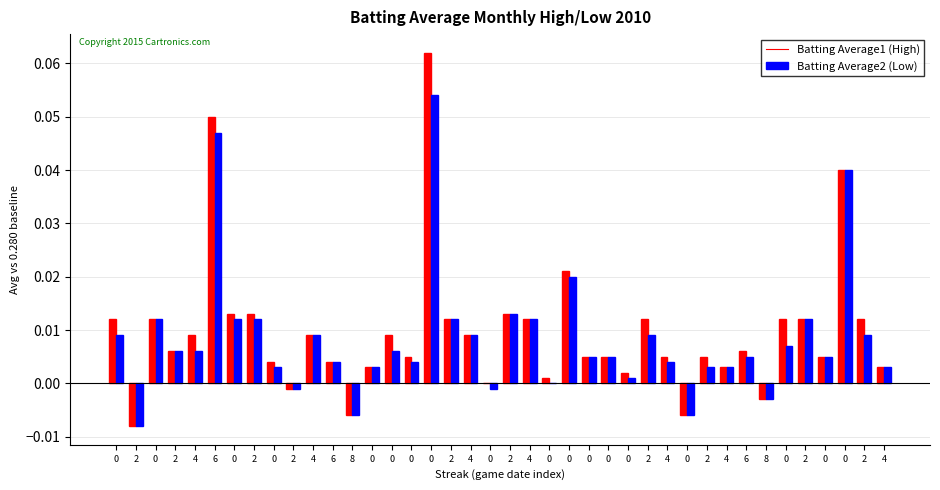

The Batting Average1 series shows 0.0 at 0. True or false?

True